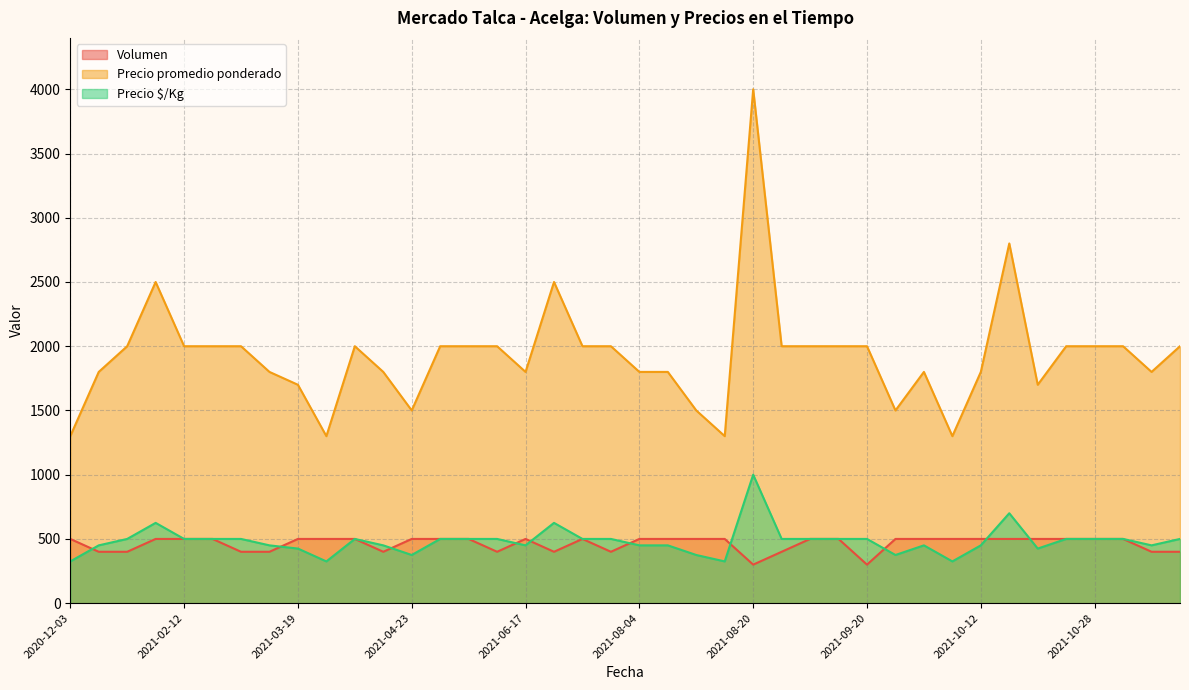

True or false: Precio promedio ponderado and Volumen intersect in this chart.

False